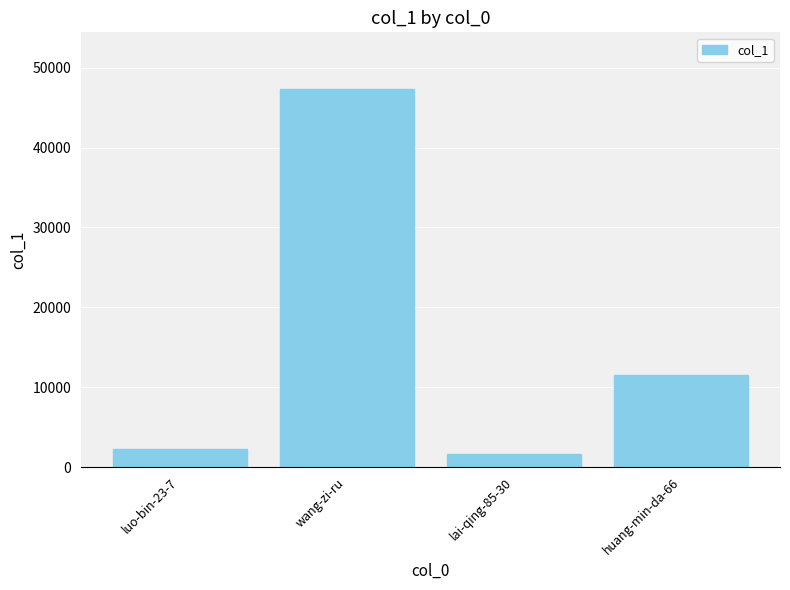

What is the minimum value shown in the chart?

1673